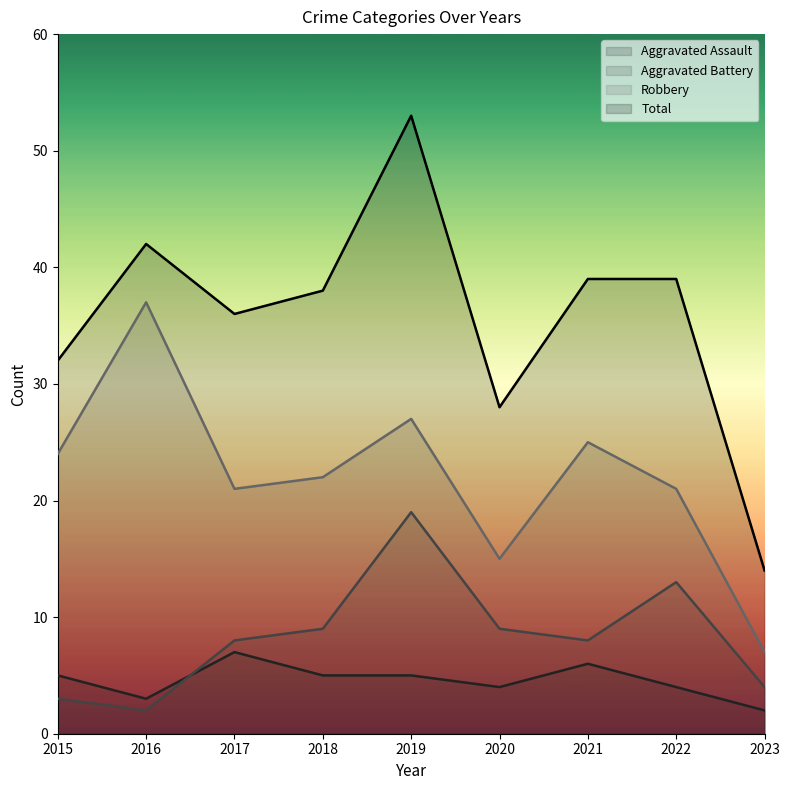

At how many categories does at least one series exceed 32?

6